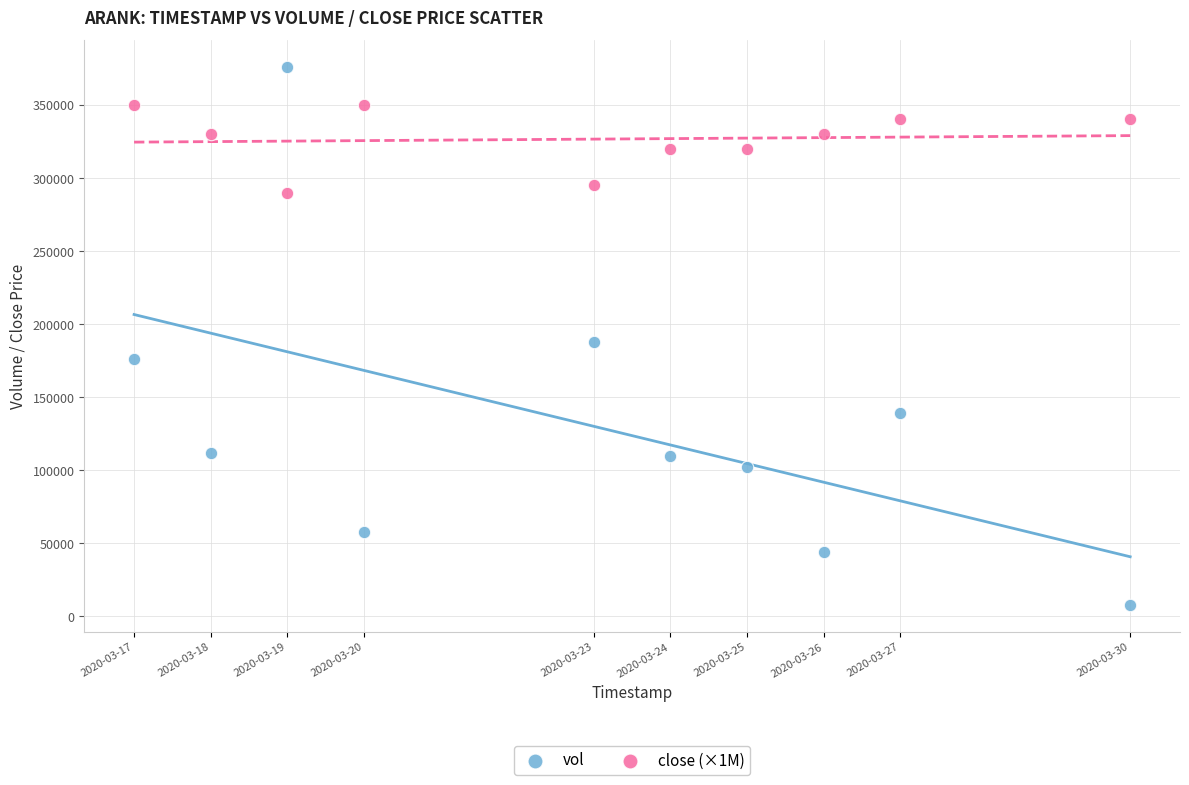

What is the X range (max minus min) for the scatter plot?

1123200